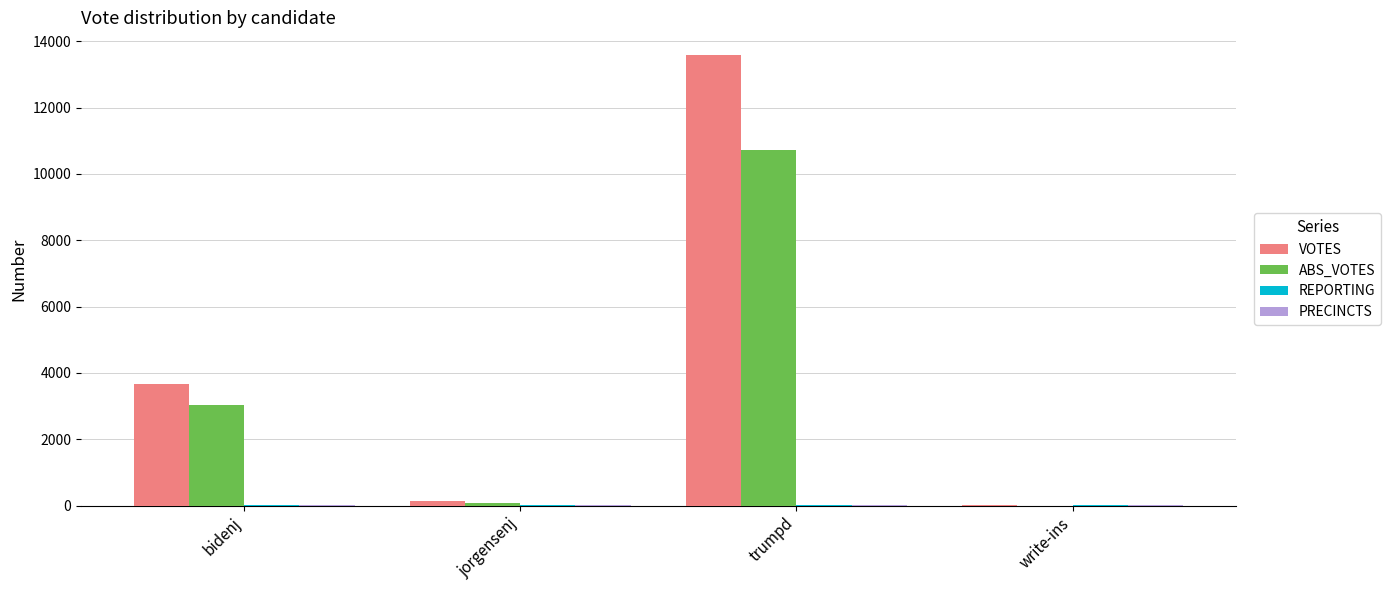

Are the bars horizontal?

No